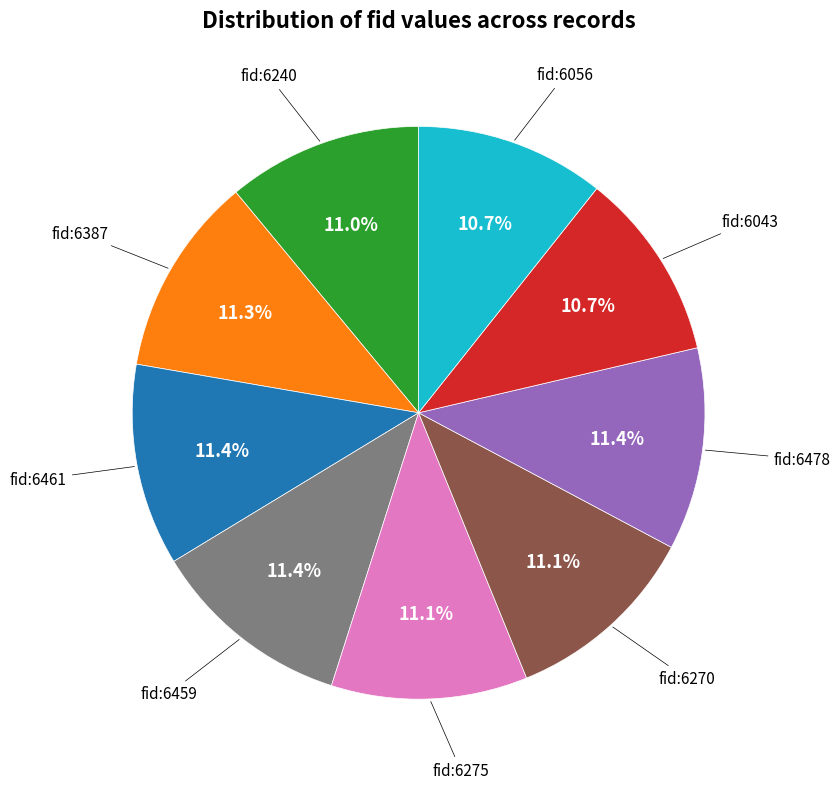

Is there any slice that represents more than half of the pie?

No